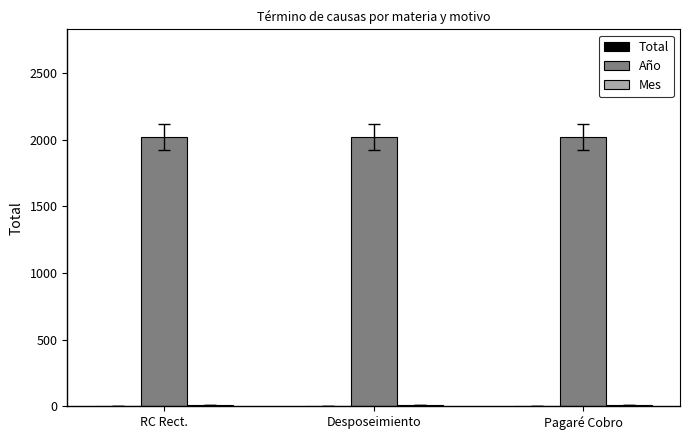

What is the highest value of the Año series?

2021